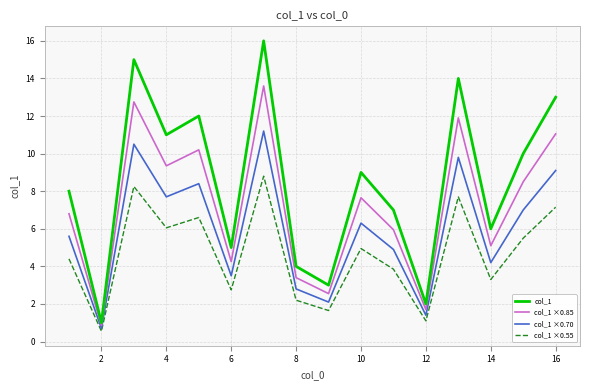

Which series has the largest total across all categories?

col_1